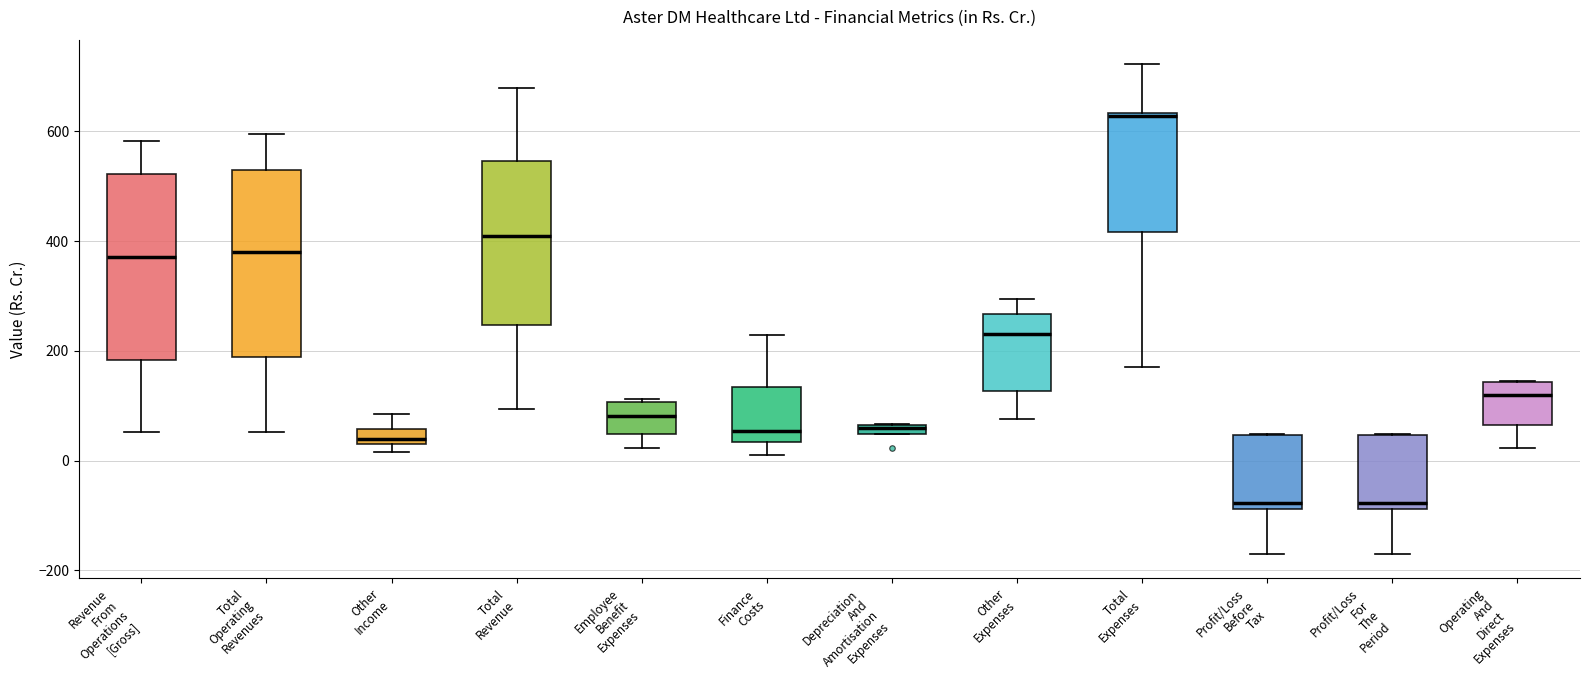

Which box's median line is the highest?

Total Expenses